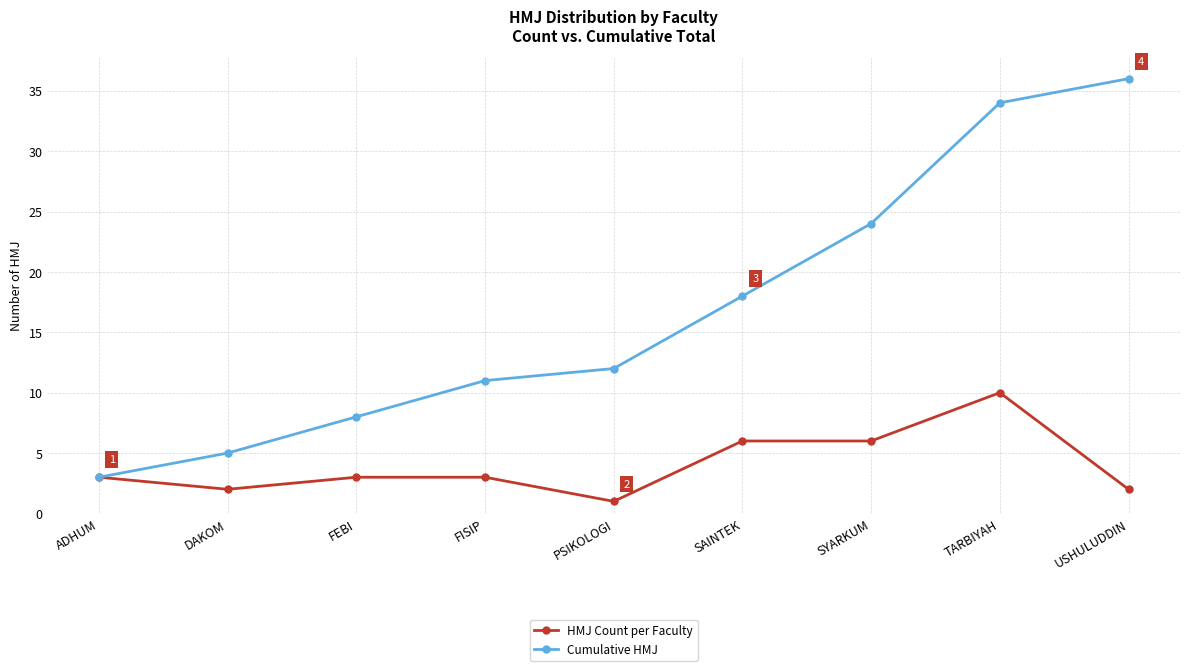

What is the maximum value for HMJ Count per Faculty?

10